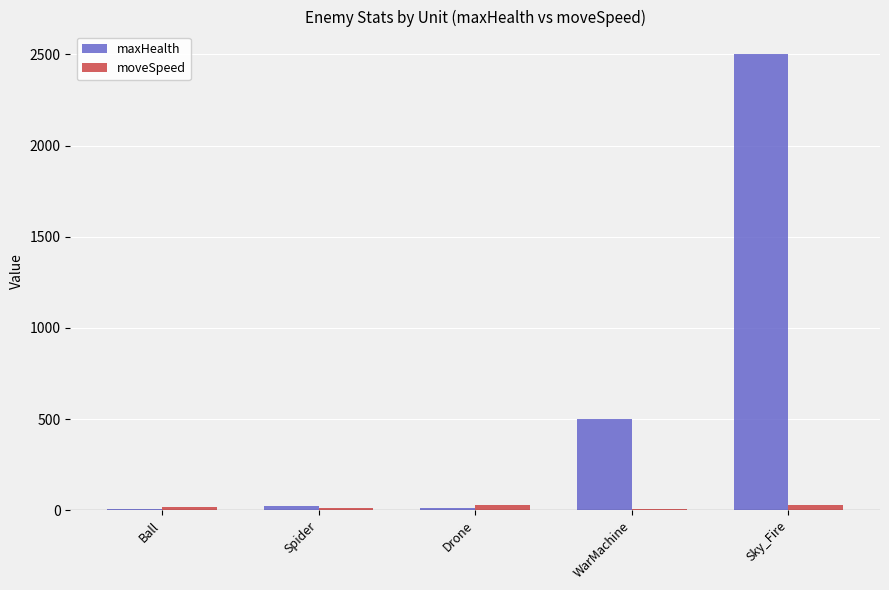

How many categories are shown in the chart?

5